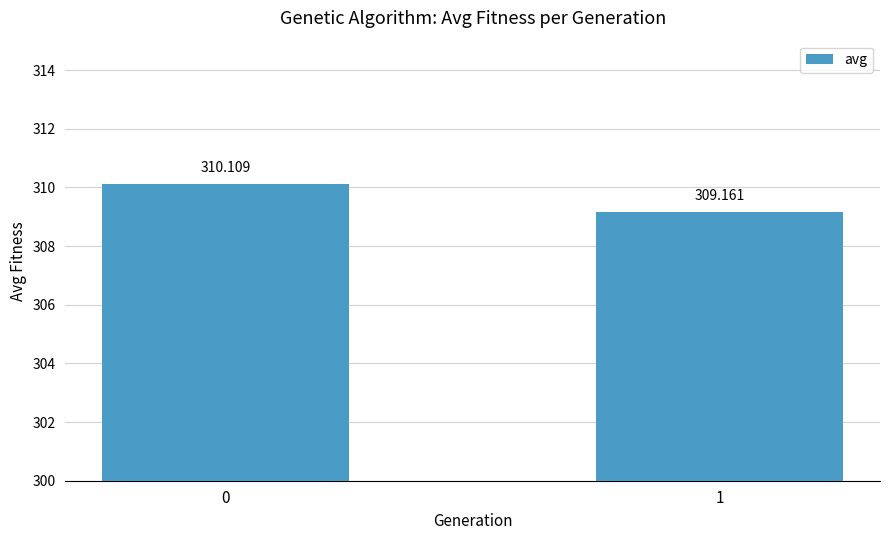

Reading right to left, what are all the values shown in this chart?

309.2	310.1